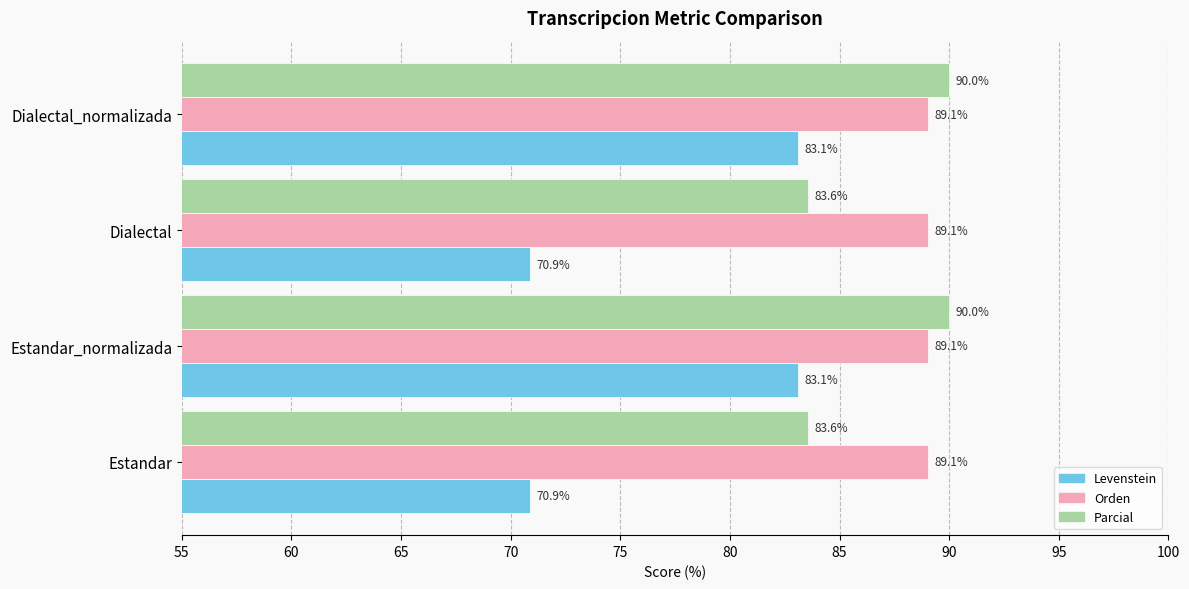

How many categories are shown in the chart?

4